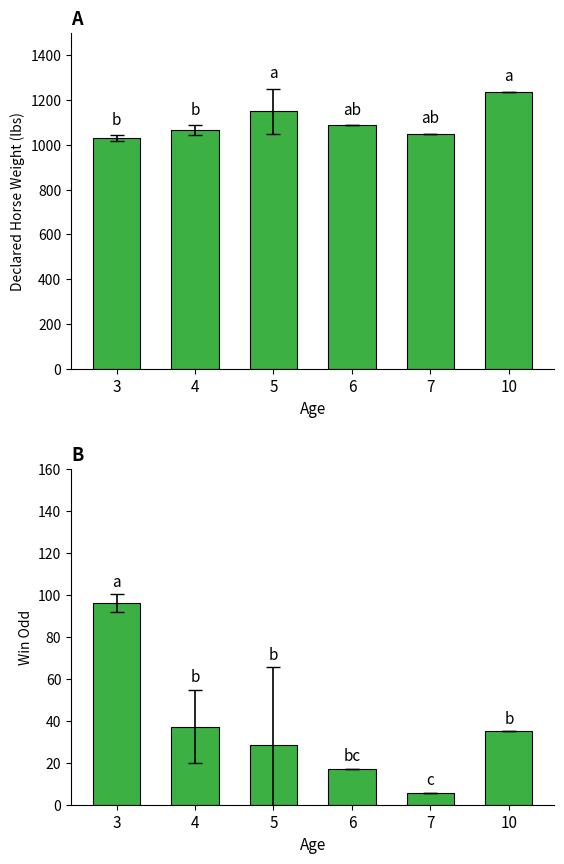

What is the greatest value displayed?

1237.0